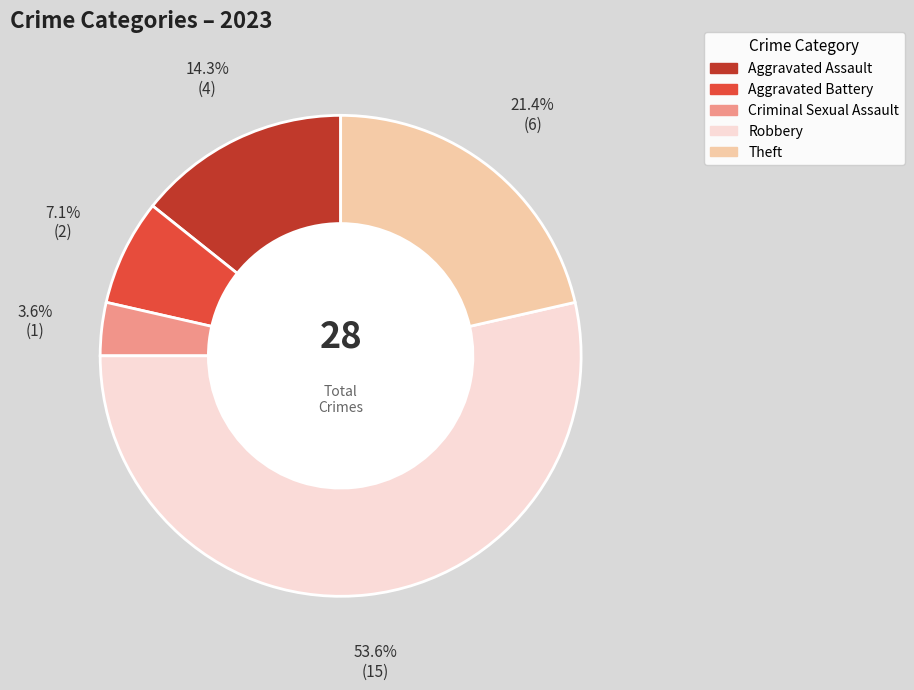

Is it true that Theft is 8% of the pie?

False